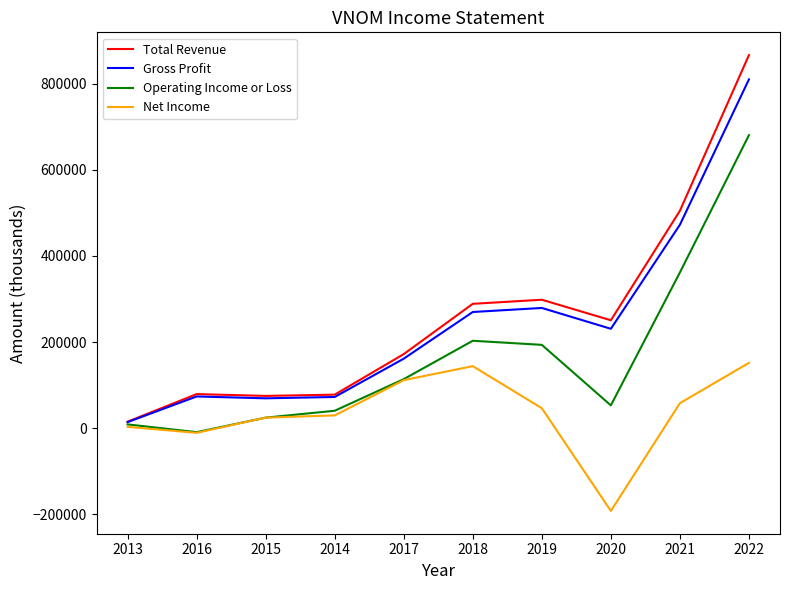

Rank the series by their maximum value, from lowest to highest.

Net Income, Operating Income or Loss, Gross Profit, Total Revenue